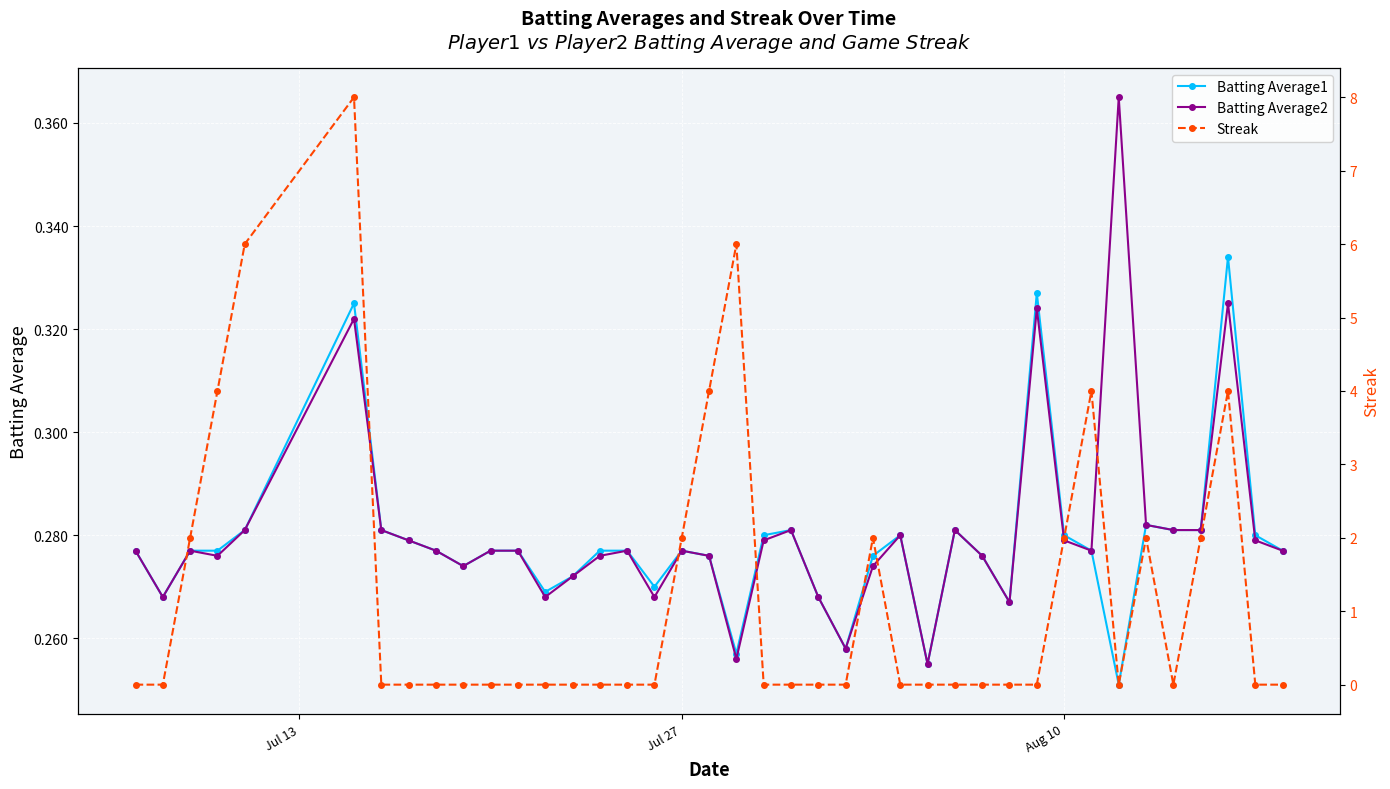

How many intersections are there between Streak and Batting Average2?

12